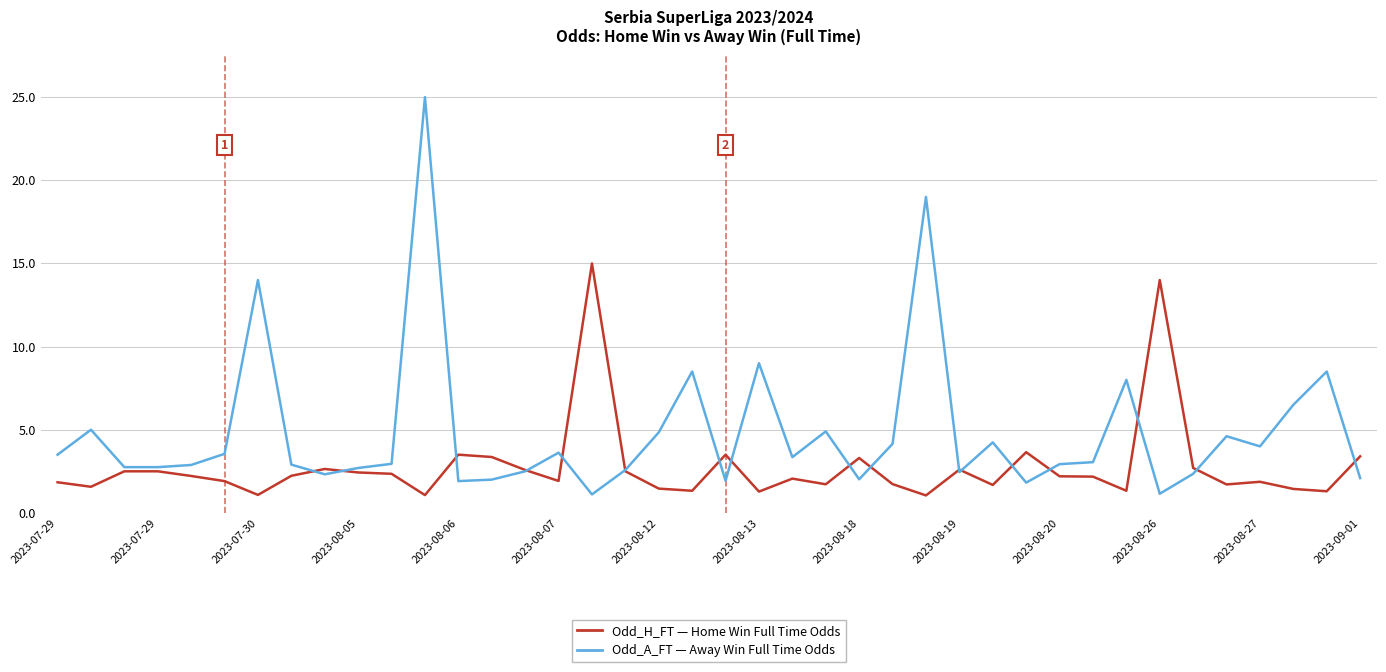

What is the smallest value displayed?

1.1